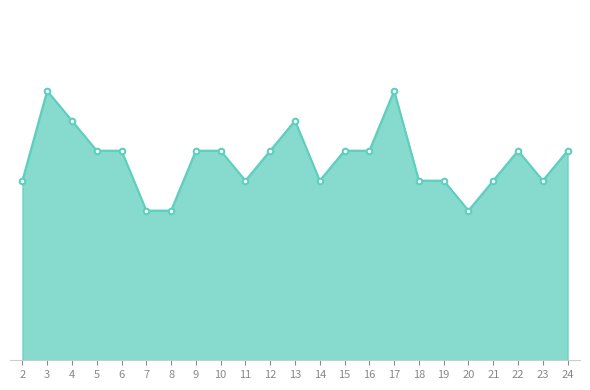

Does the chart have visible grid lines?

No